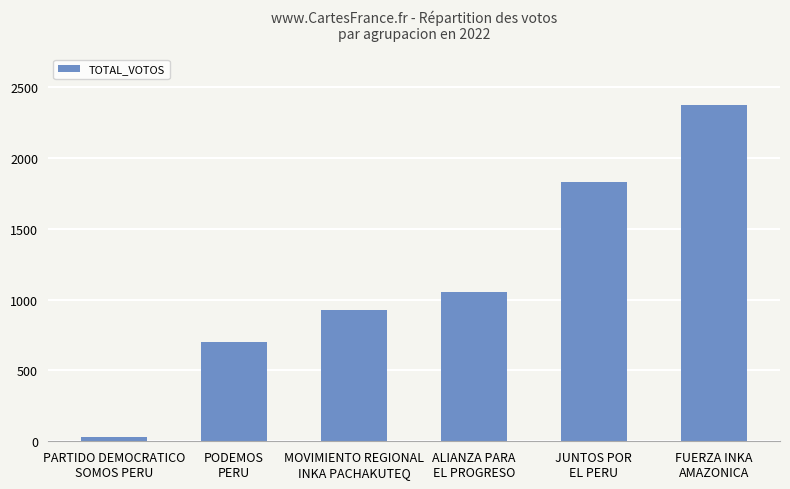

Are the bars grouped side by side (vs. stacked)?

No